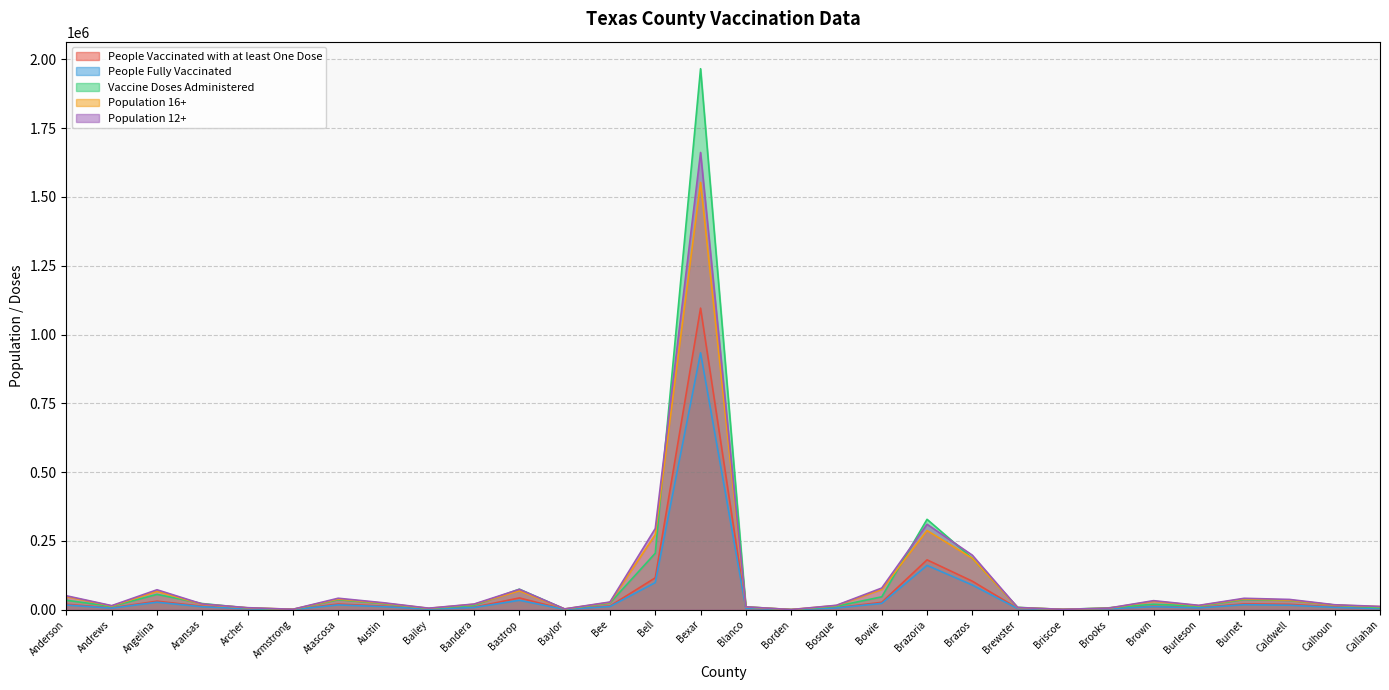

True or false: Vaccine Doses Administered has a value of 29810 at Bowie.

False